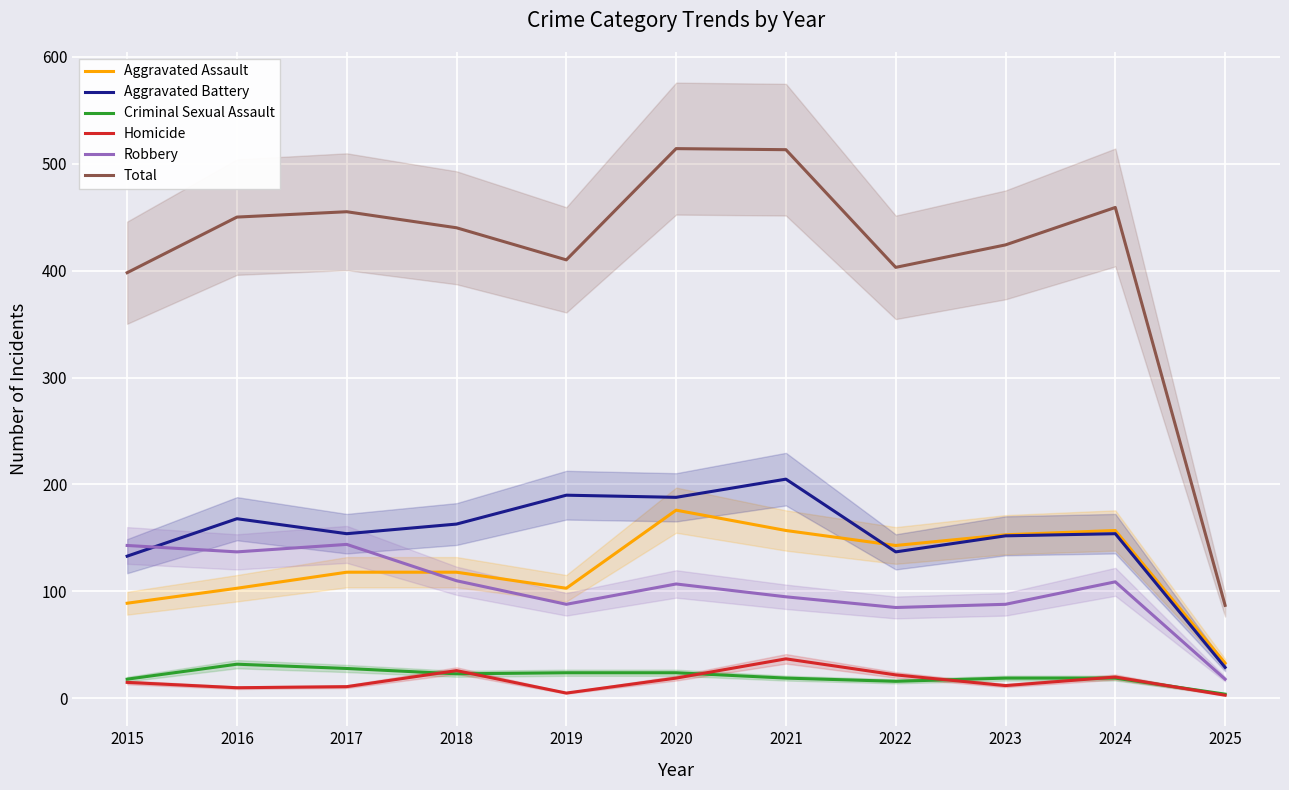

What is the maximum value shown in the chart?

514